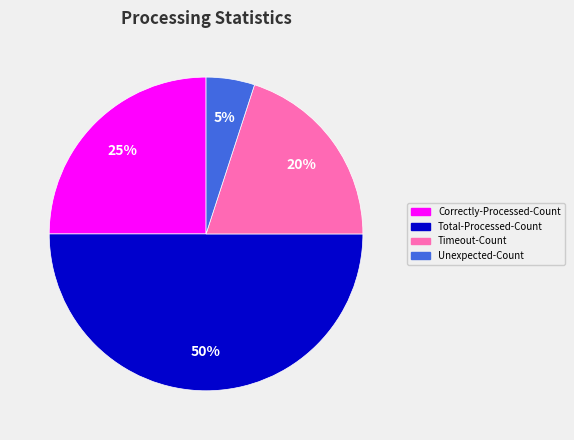

To the nearest percent, what is the difference between the largest and smallest slice percentages?

45%